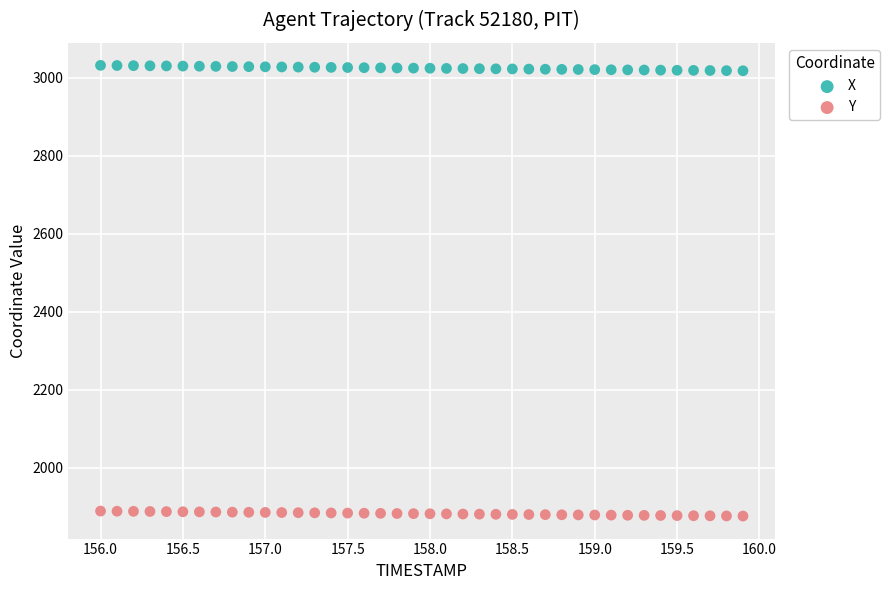

What are all the series names shown in the legend?

X, Y